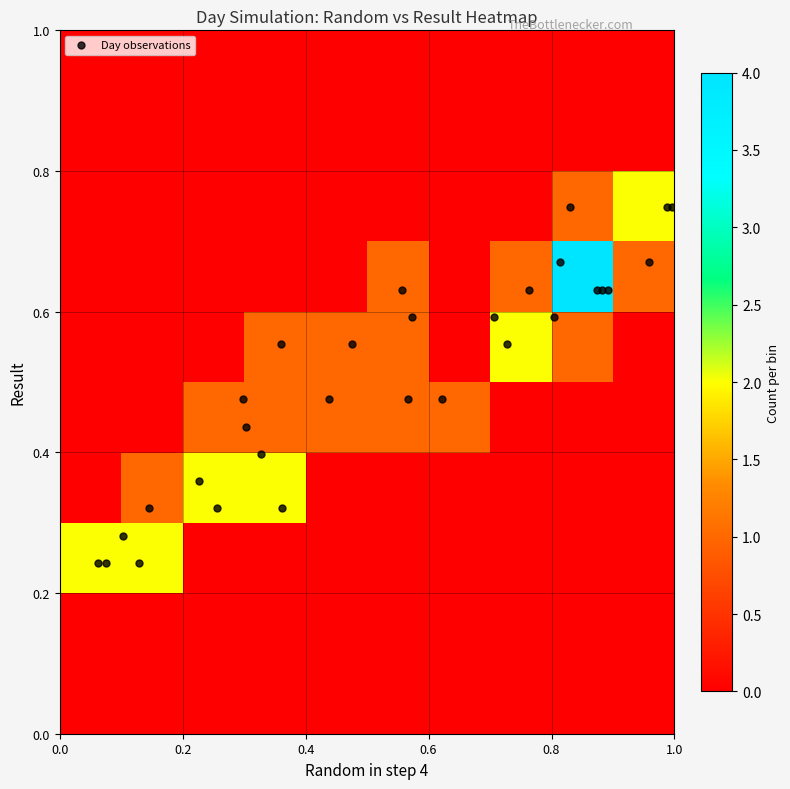

Which label corresponds to the smallest value in the chart?

1